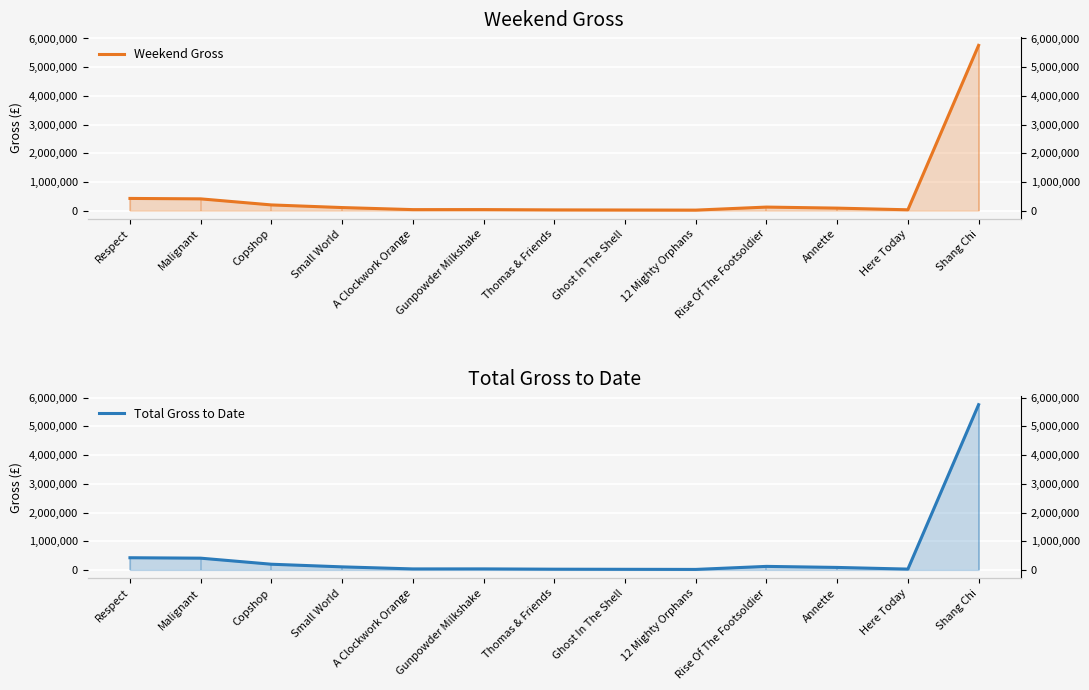

Which category has the highest value across all series?

Shang Chi